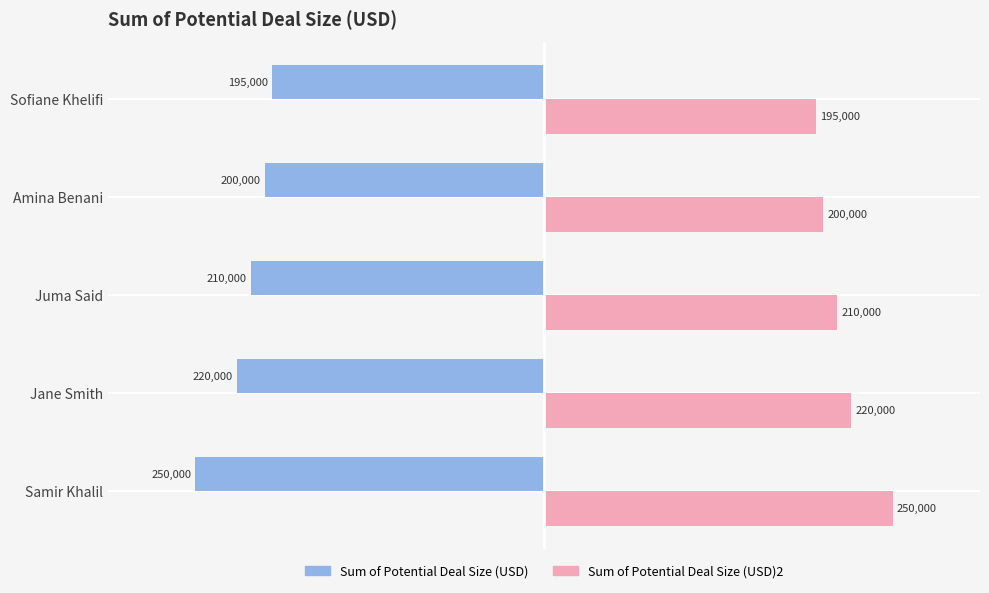

What is the spread (max minus min) of values at Juma Said?

420000